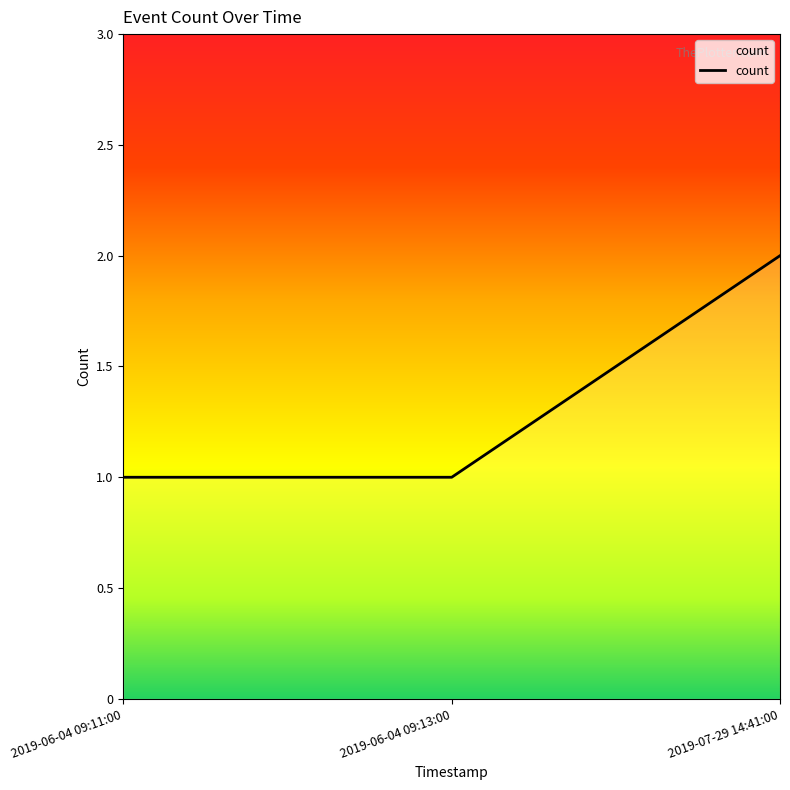

What position from the left is 2019-06-04 09:13:00?

2